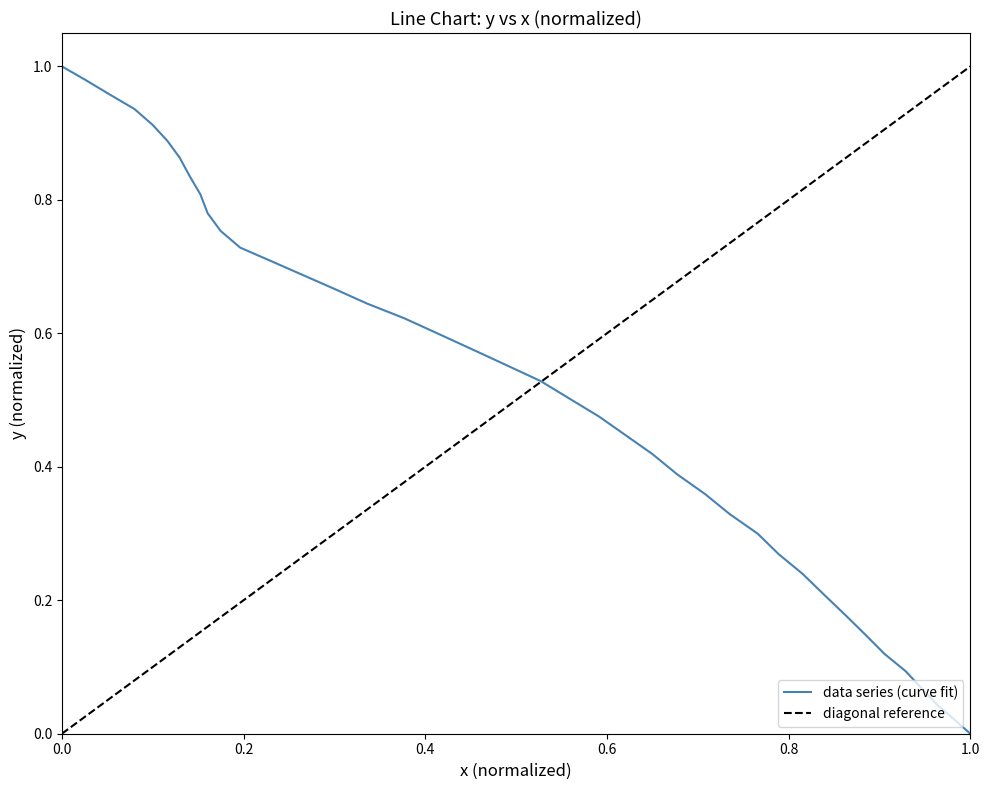

The chart shows a value of 1.1 at 29. True or false?

False